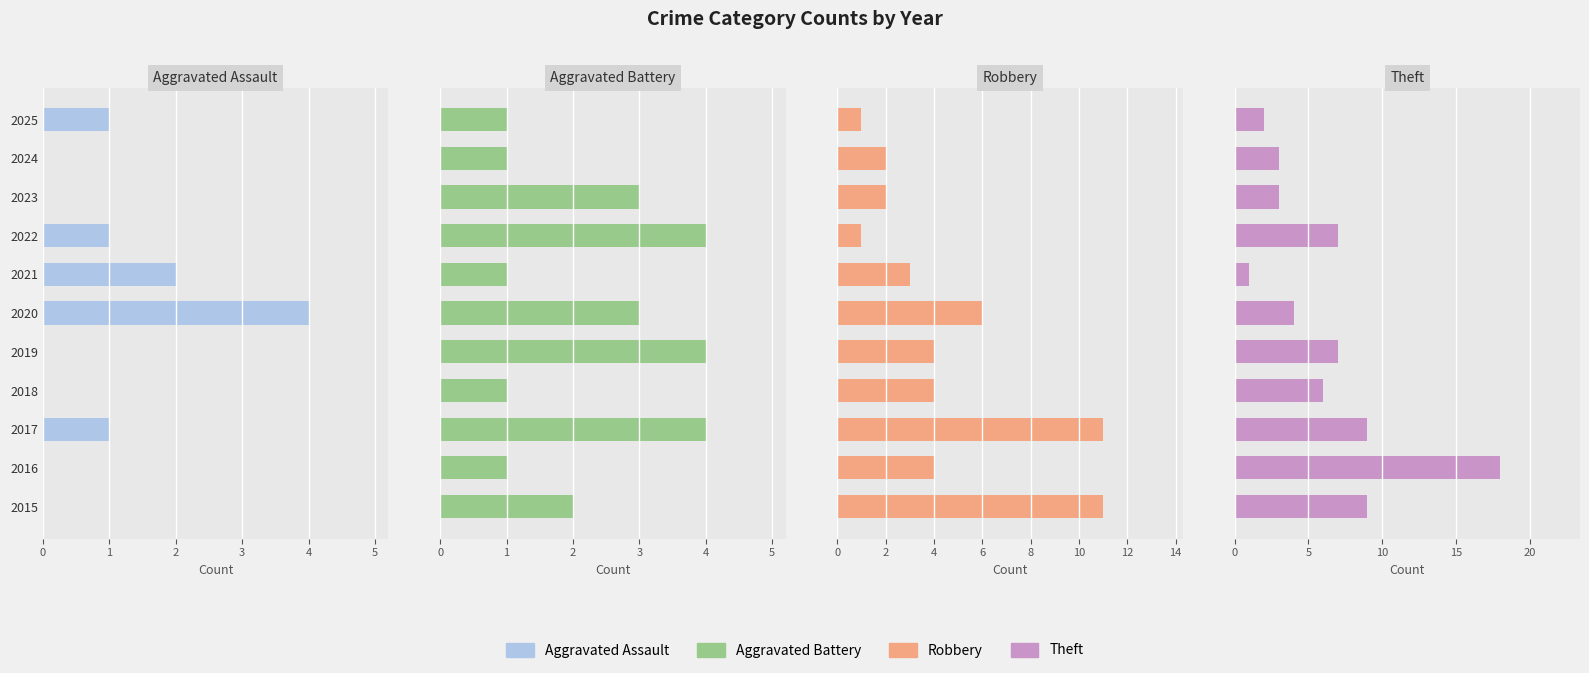

What is the sum of all Aggravated Assault values?

9